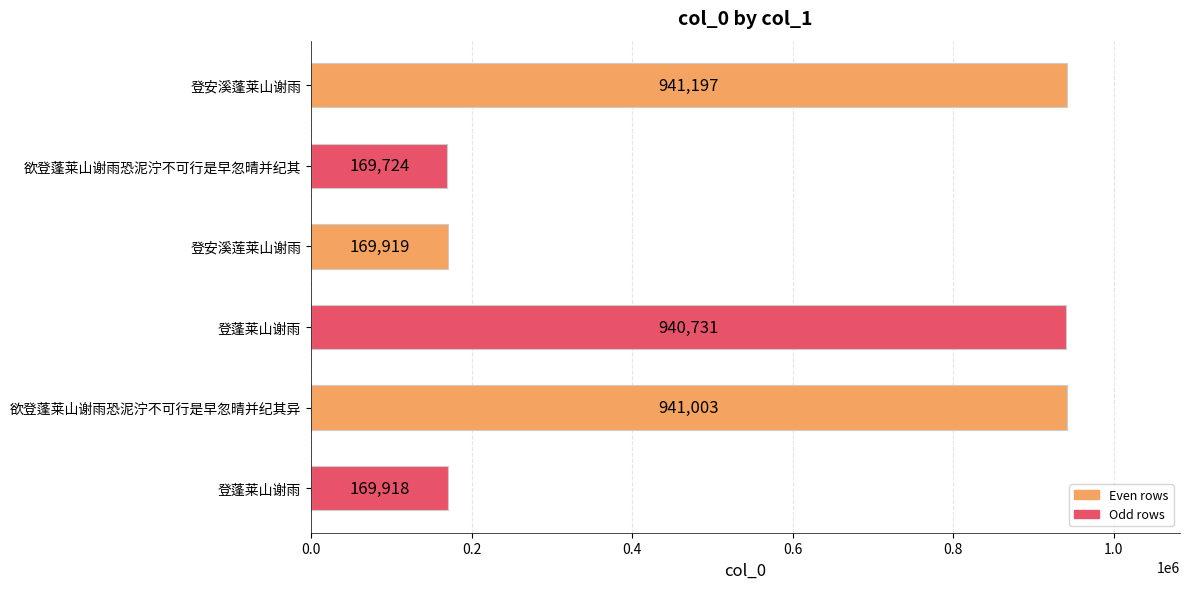

How many bars are there in total?

6